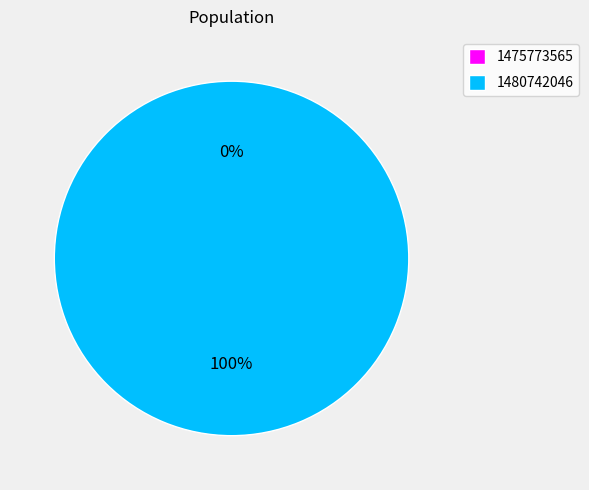

Does 1480742046 represent more than half of the total?

Yes